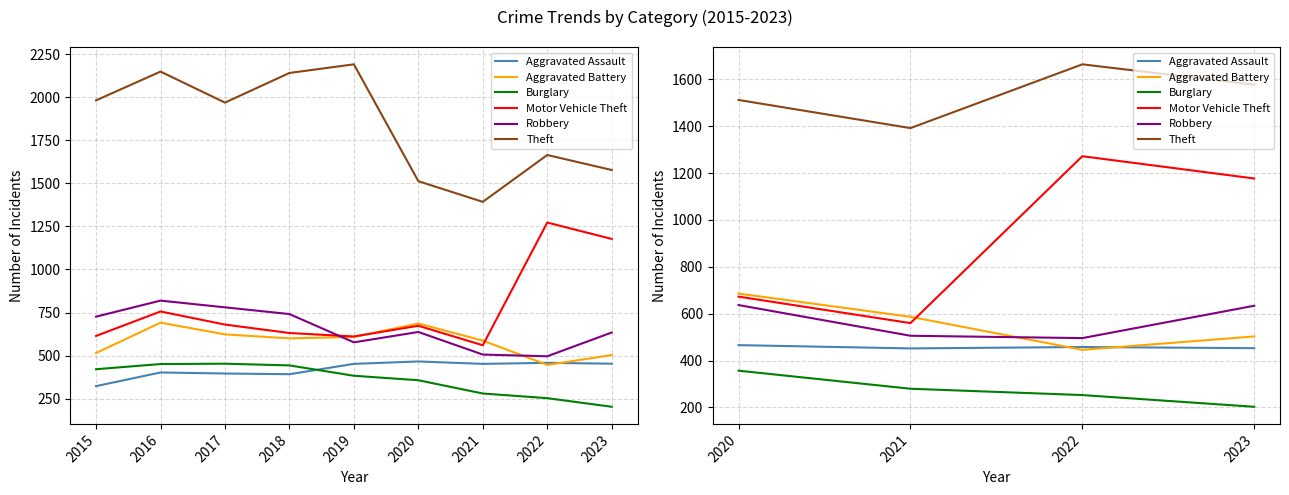

Does the chart display data point markers on the line(s)?

No